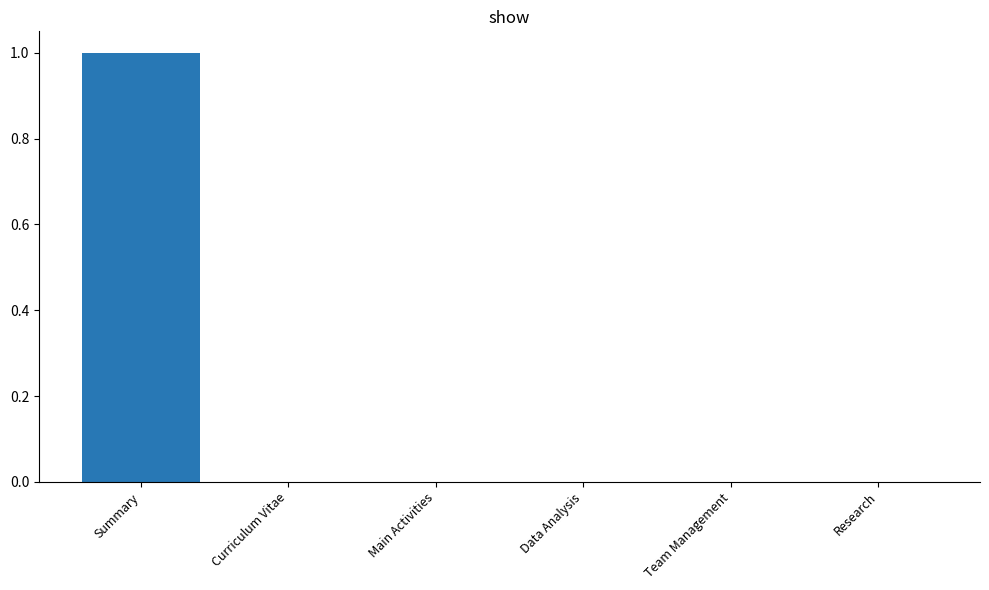

The chart shows a value of 1 at Summary. True or false?

True